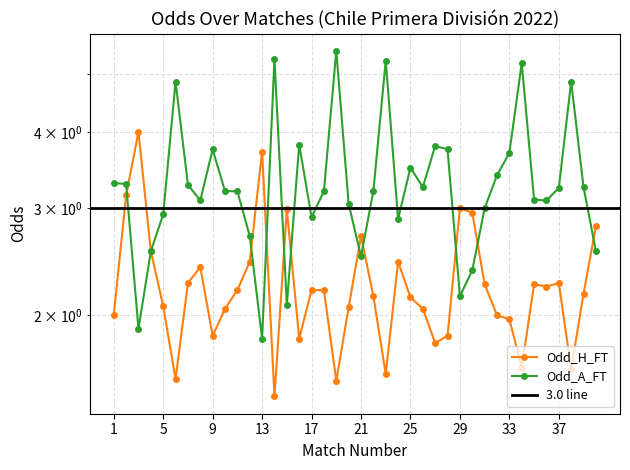

At which label is Odd_H_FT closest to 2?

1